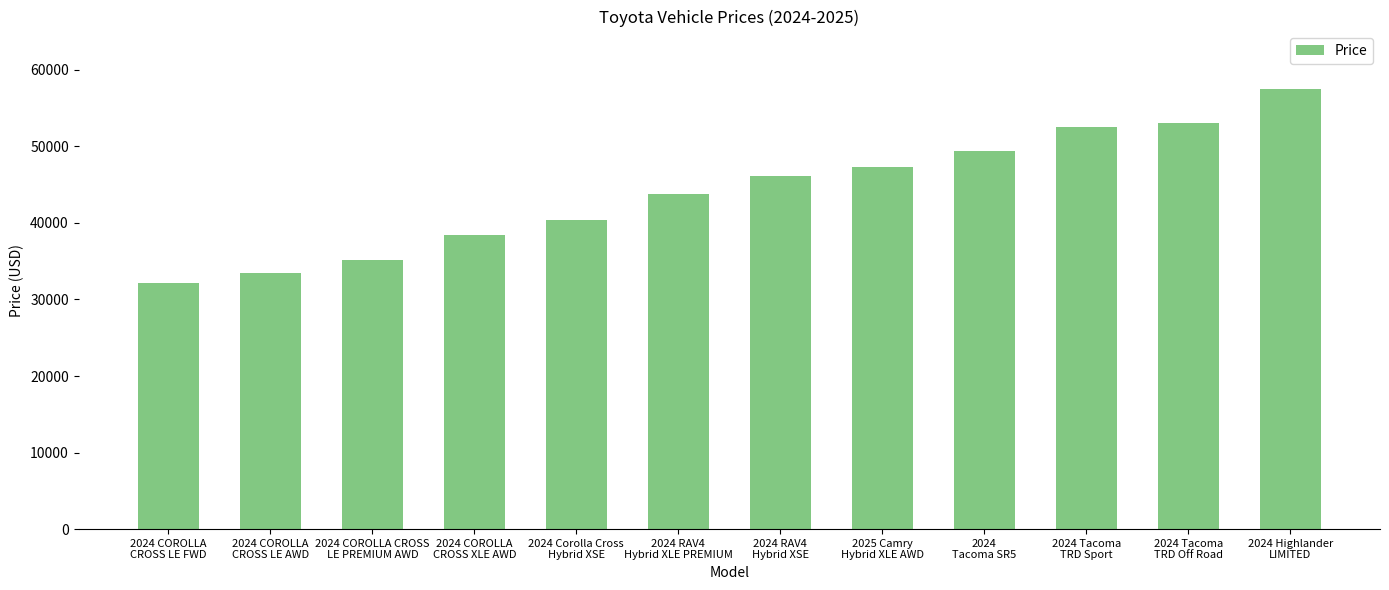

Read the value at 2024 Corolla Cross
Hybrid XSE, to the nearest 100.

40300